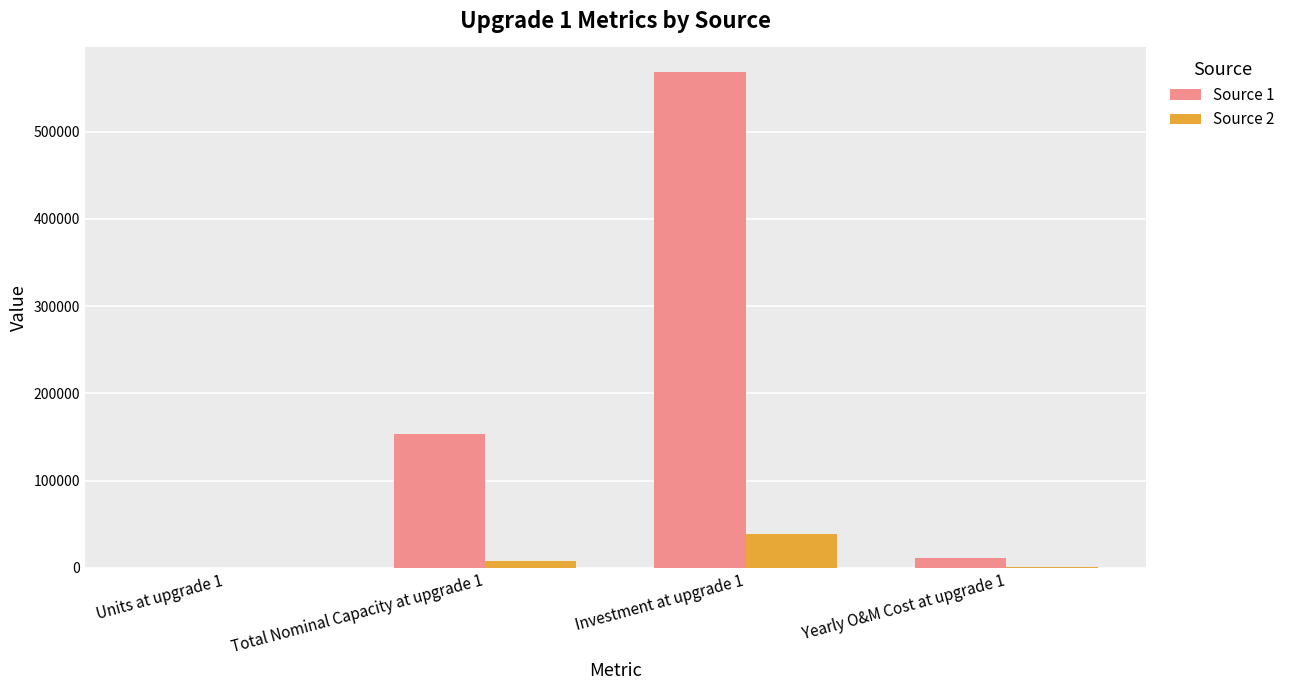

How many categories are shown in the chart?

4